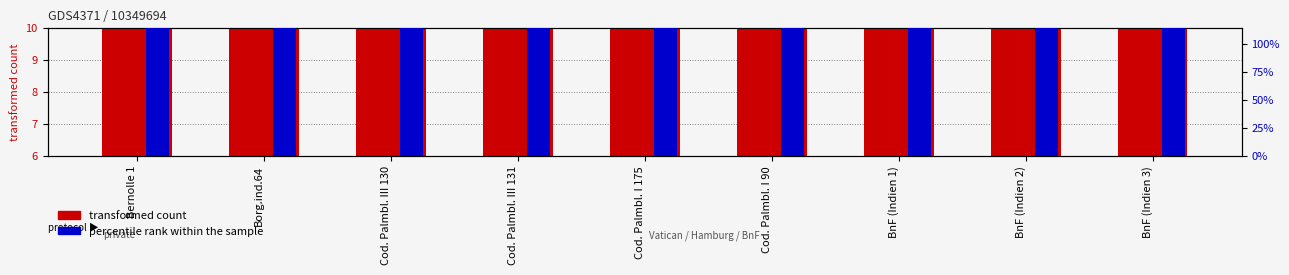

How many categories are shown in the chart?

9